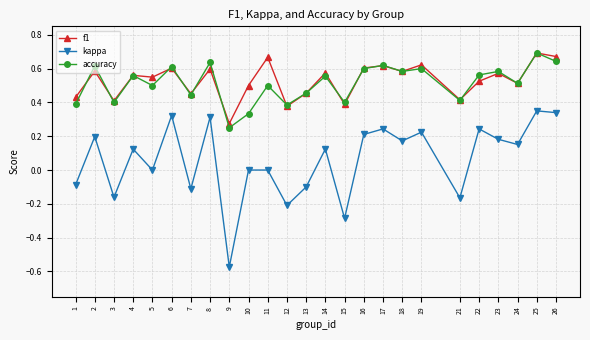

How many categories are shown in the chart?

25